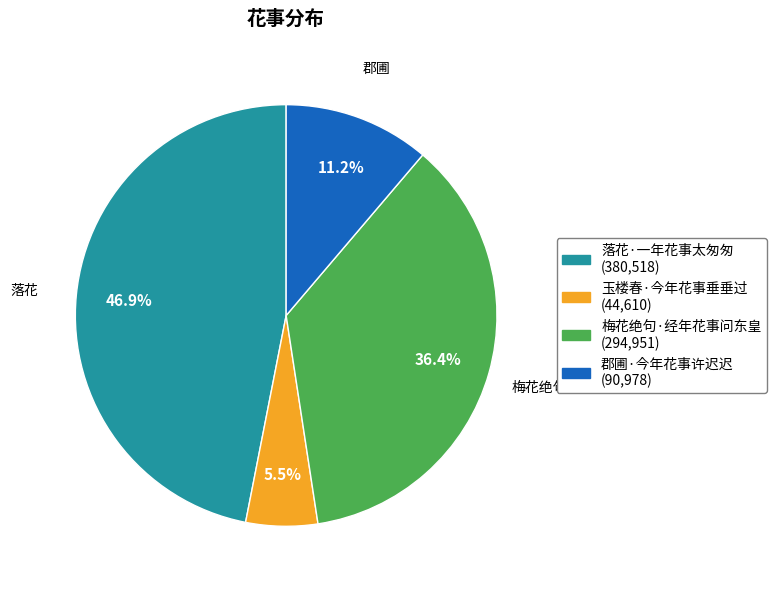

Does any single category account for the majority?

No